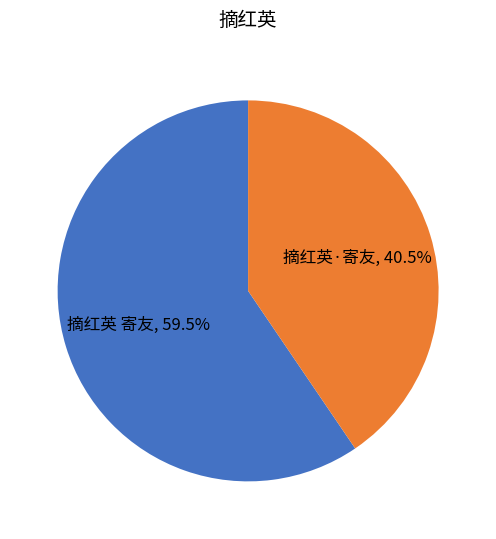

Is there any slice that represents more than half of the pie?

Yes